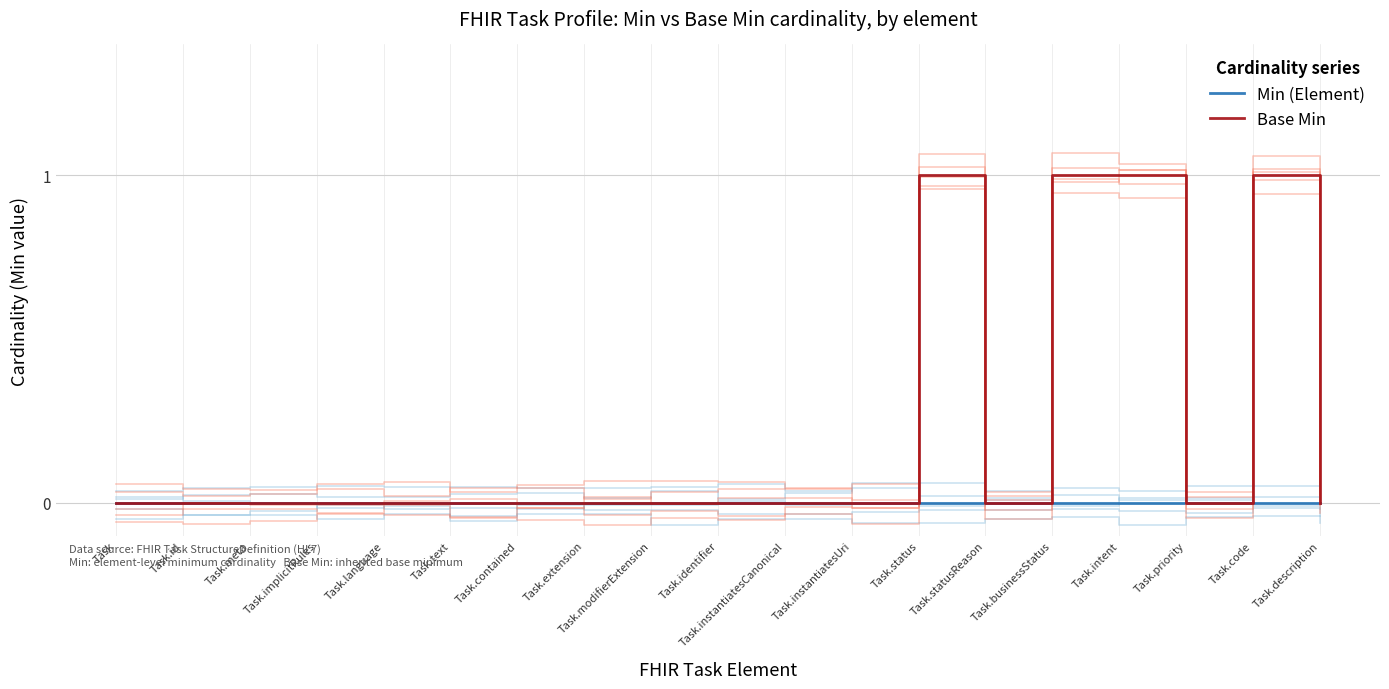

What is the label of the 16th point from the left?

Task.intent